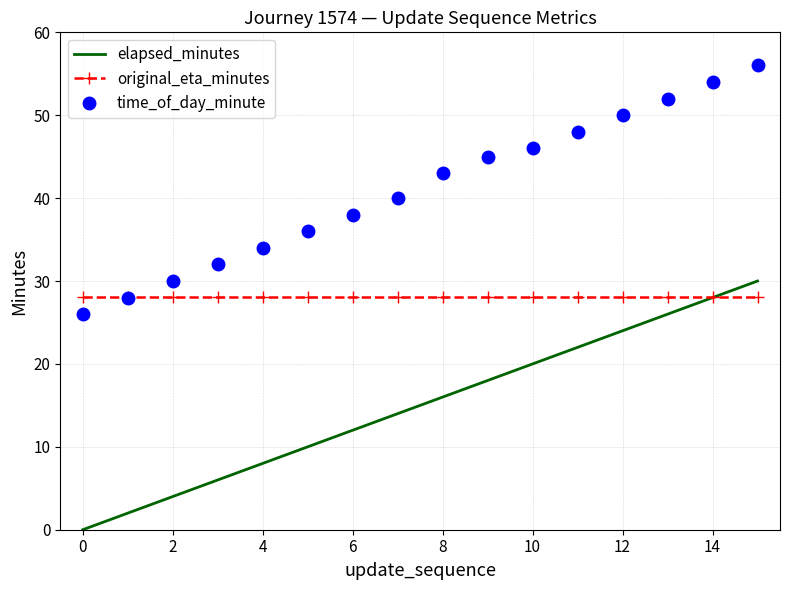

What are all the series names shown in the legend?

elapsed_minutes, original_eta_minutes, time_of_day_minute